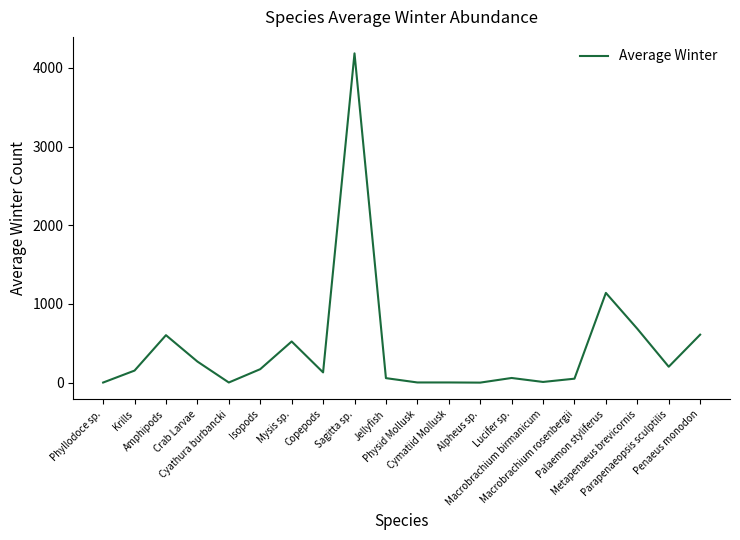

What is the approximate value at Metapenaeus brevicornis?

684.5